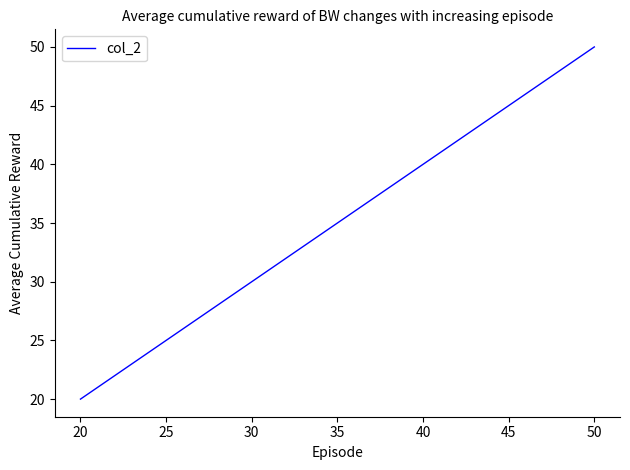

How many lines are shown in the chart?

1